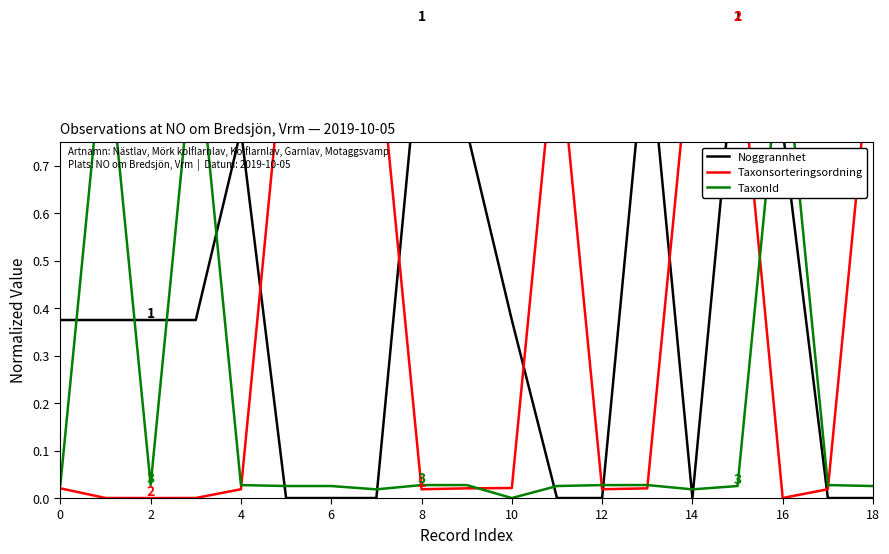

What is the average value of the Taxonsorteringsordning series?

0.4